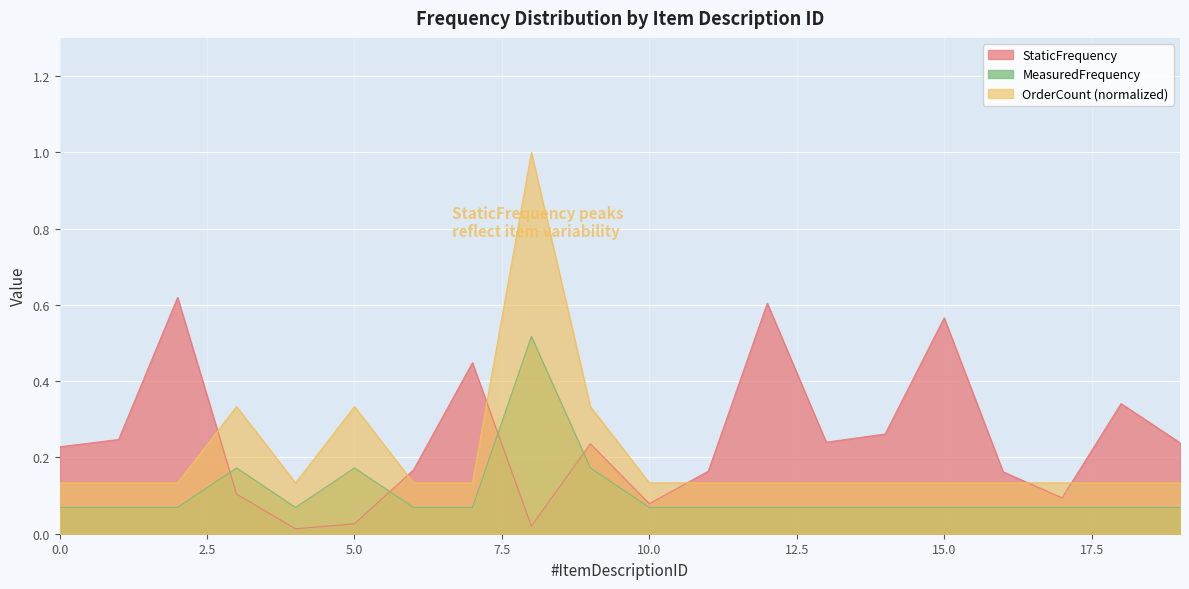

What is the sum of all StaticFrequency values?

4.9